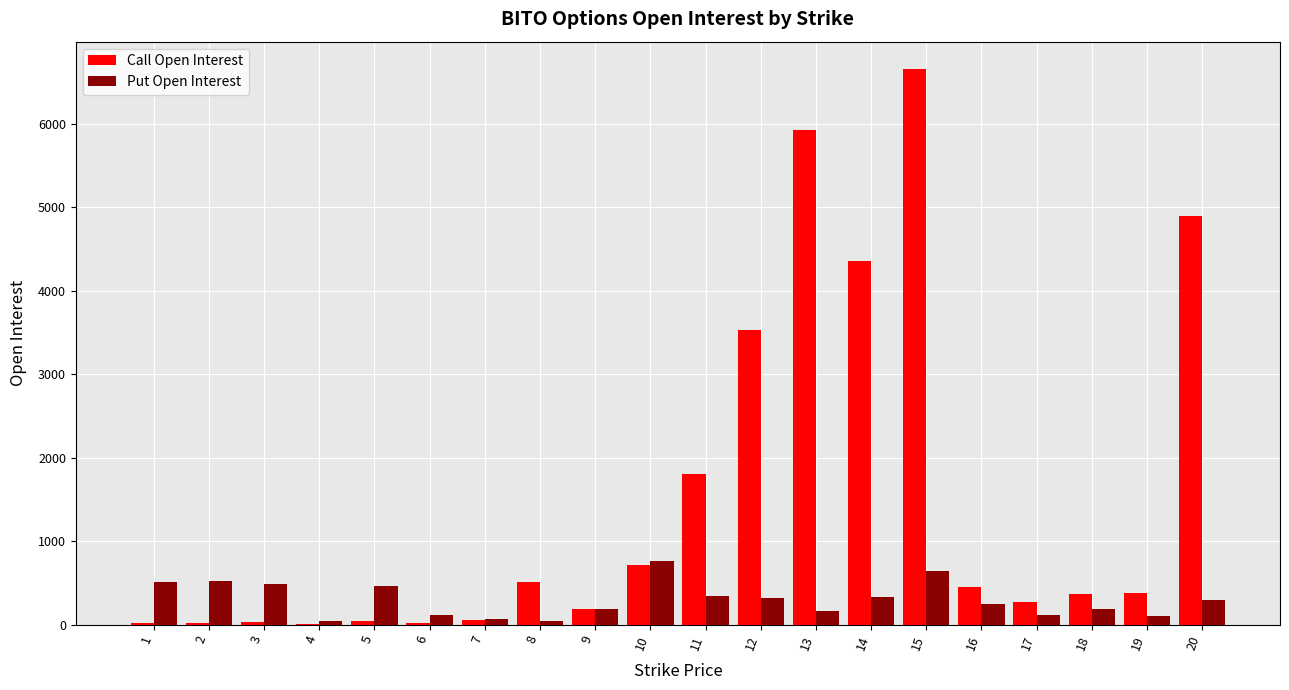

True or false: Call Open Interest has a value of 1817 at 14.

False